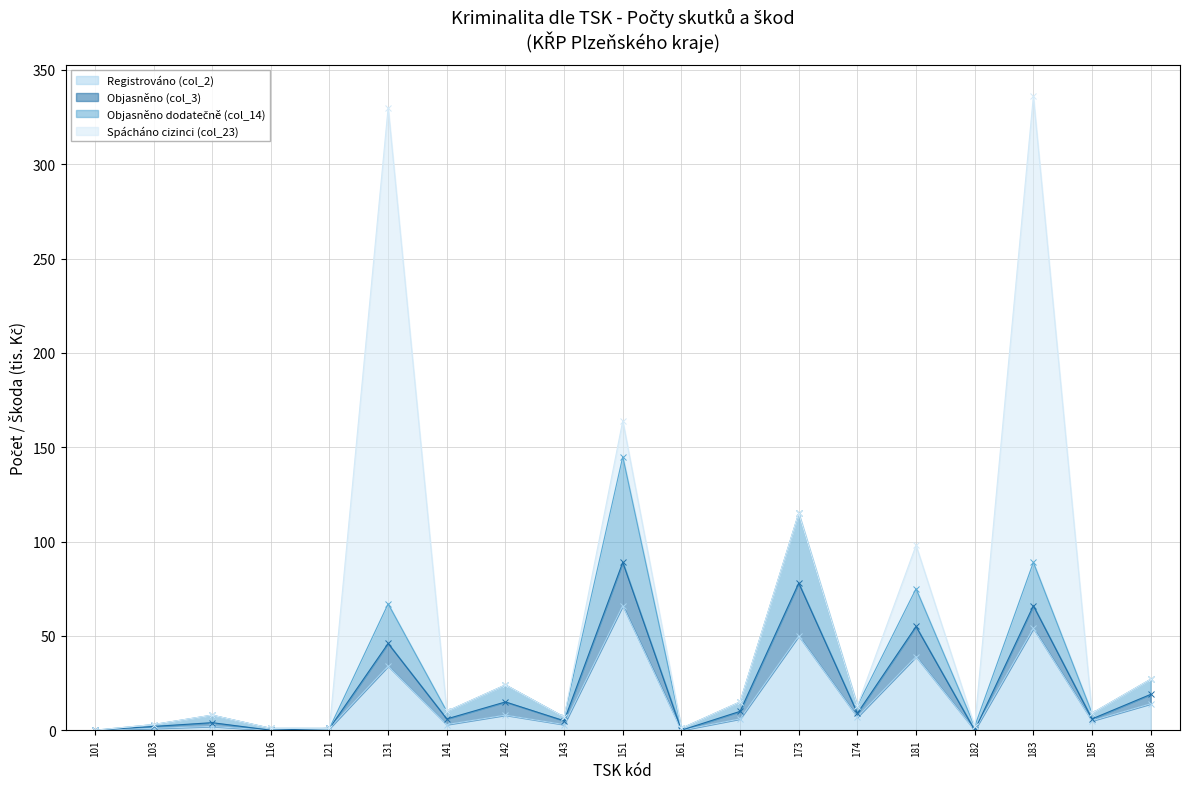

True or false: Registrováno (col_2) and Objasněno dodatečně (col_14) cross at least once.

False